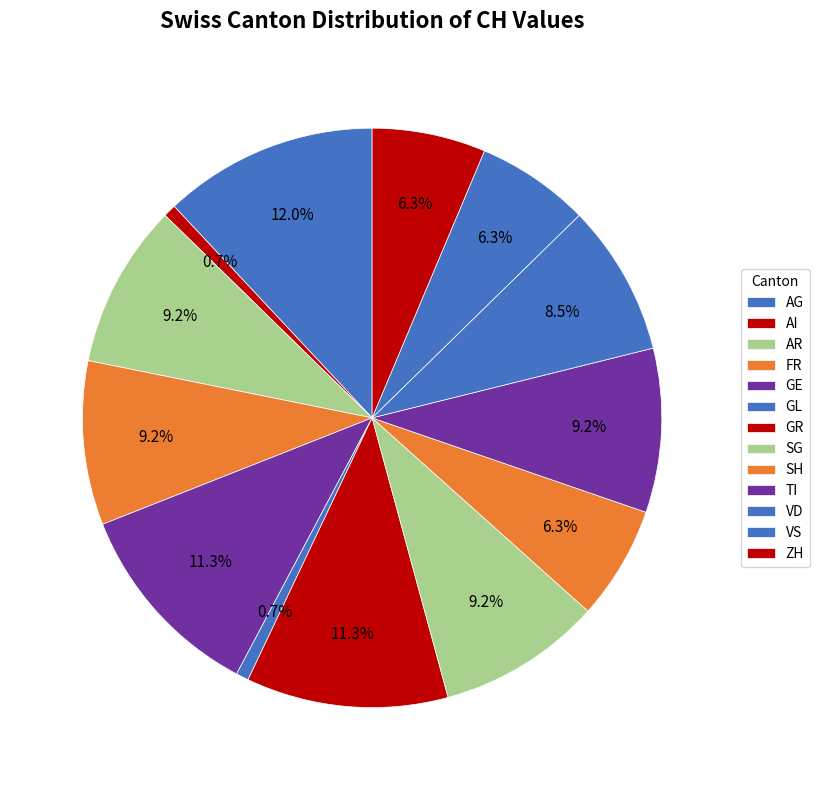

How many slices are in this pie chart?

13